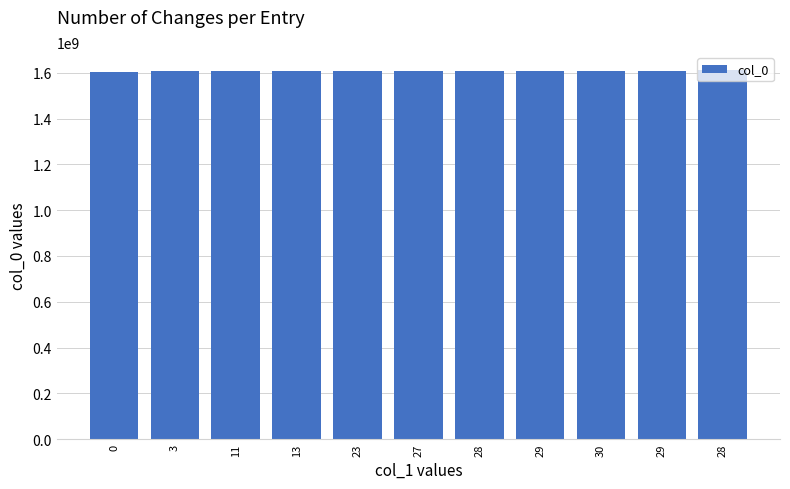

Which has a higher value, 11 or 29?

29